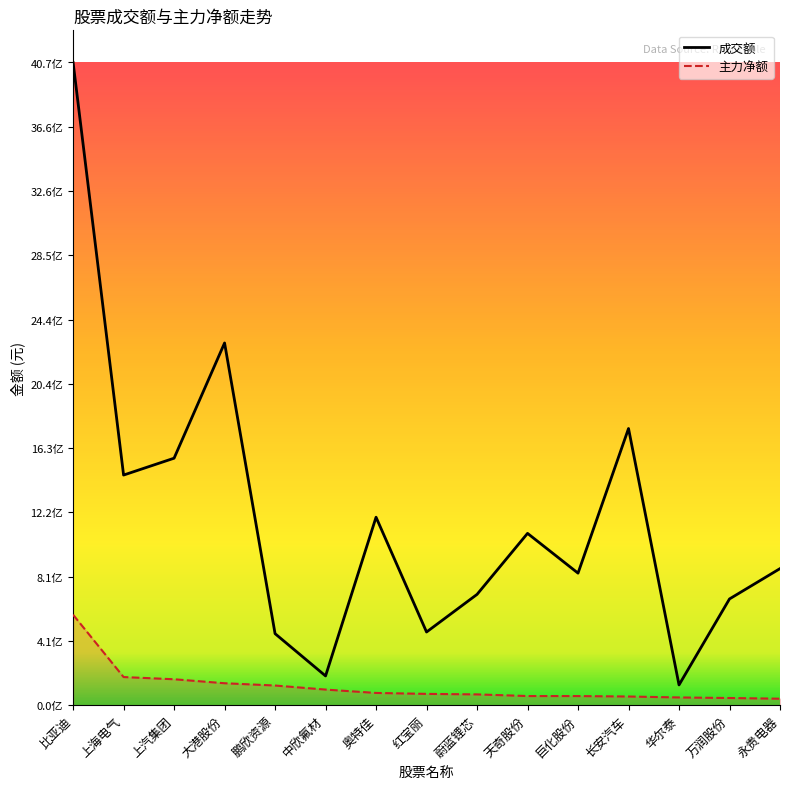

What position from the right is 奥特佳?

9